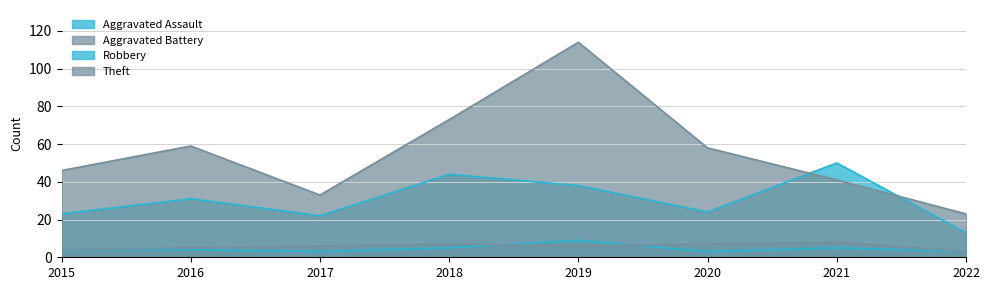

Where does the Theft series first go above 58?

2016